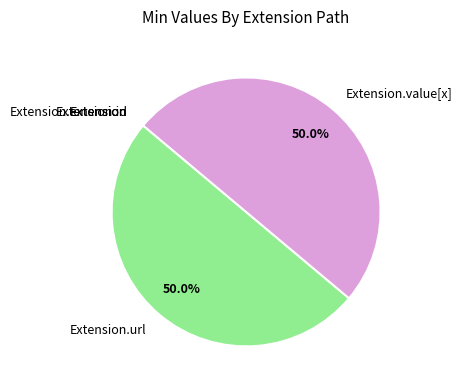

The Extension.extension slice represents 1% of the pie. True or false?

False